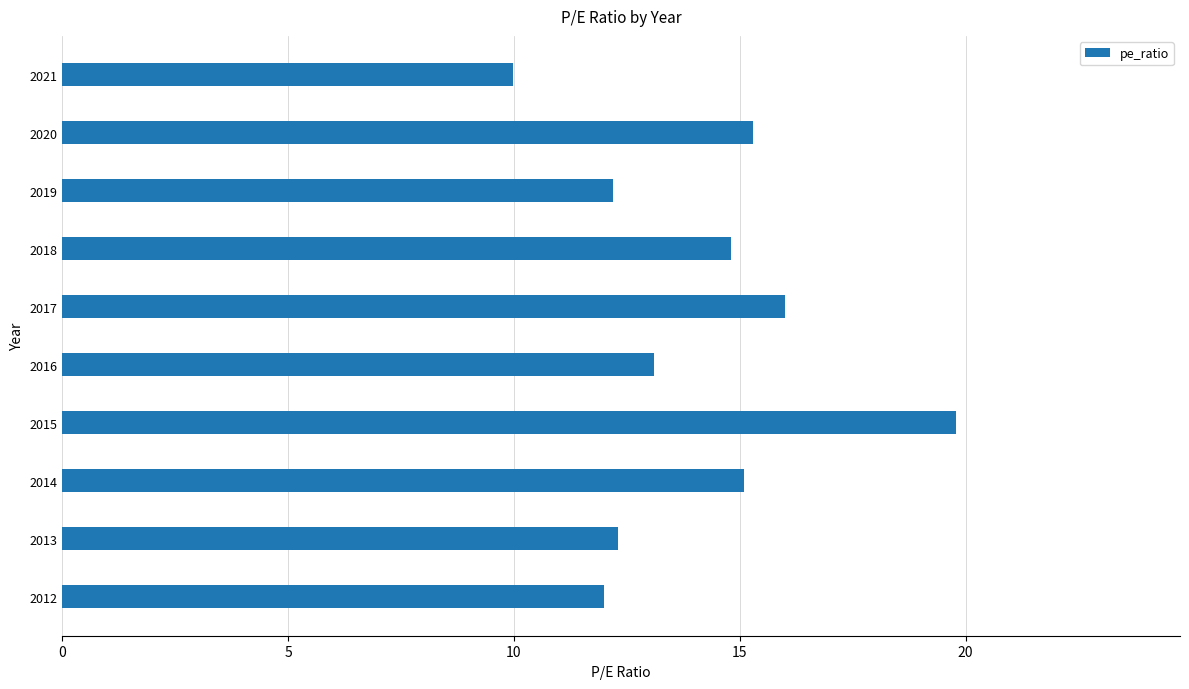

How many bars are there in total?

10